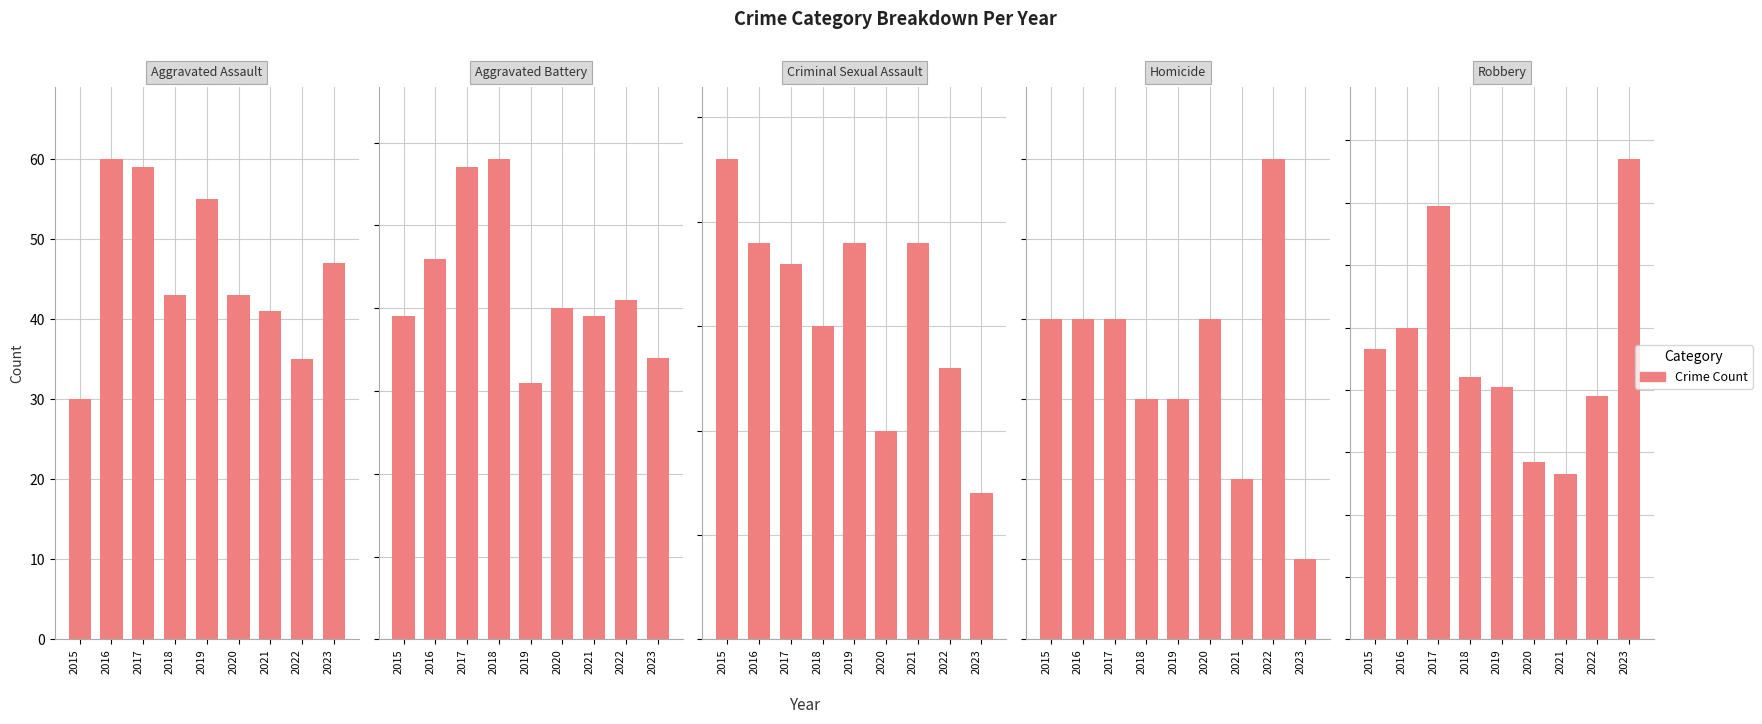

What is the minimum value for Aggravated Battery?

31